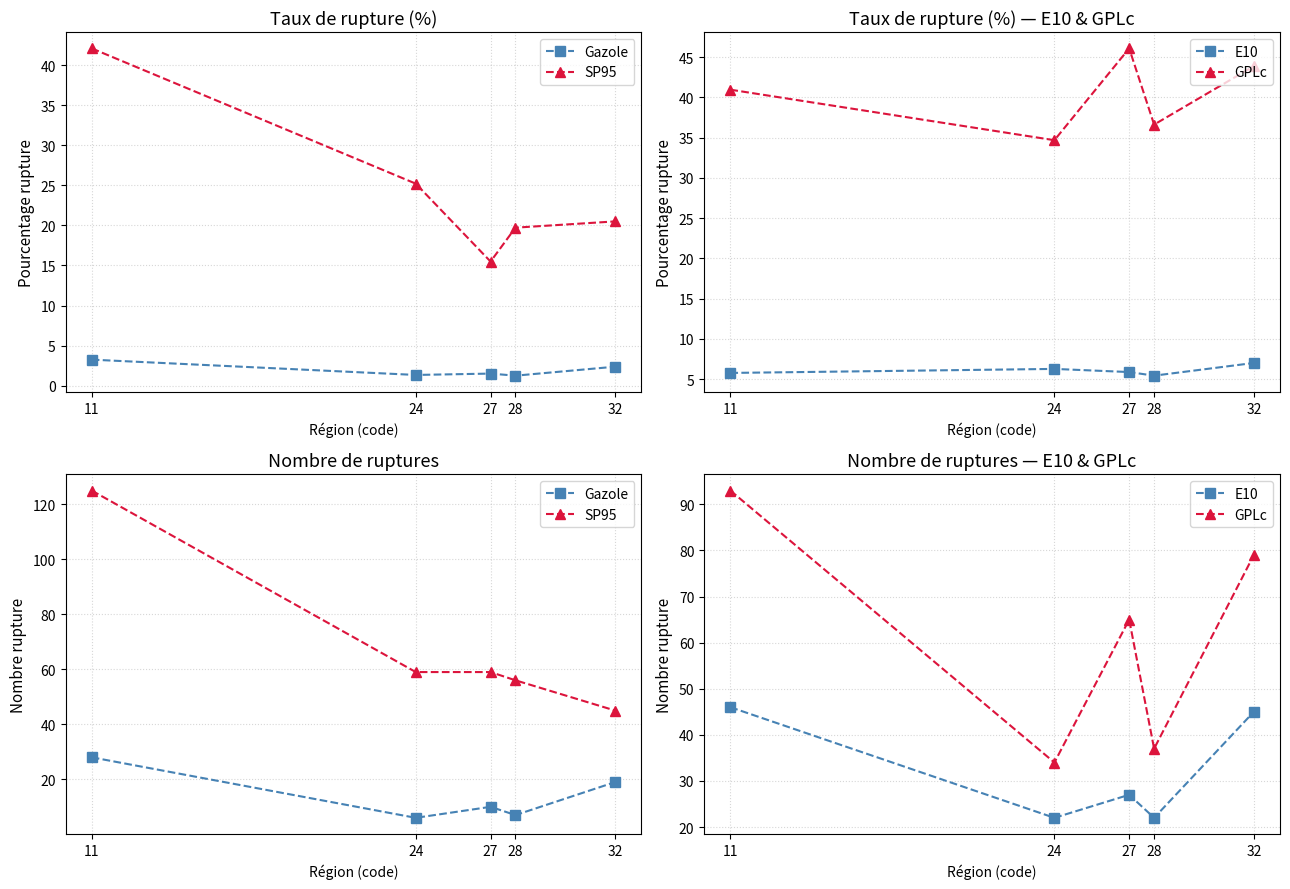

Does the chart have visible grid lines?

Yes